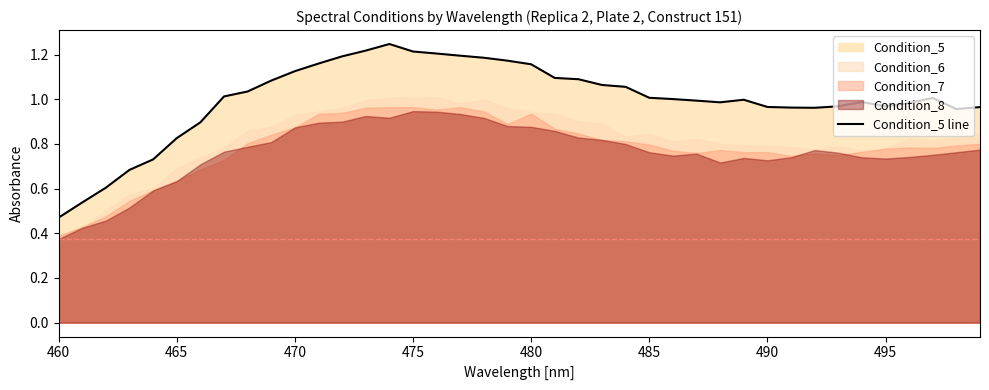

Where is Condition_5 line nearest to the value 0?

460